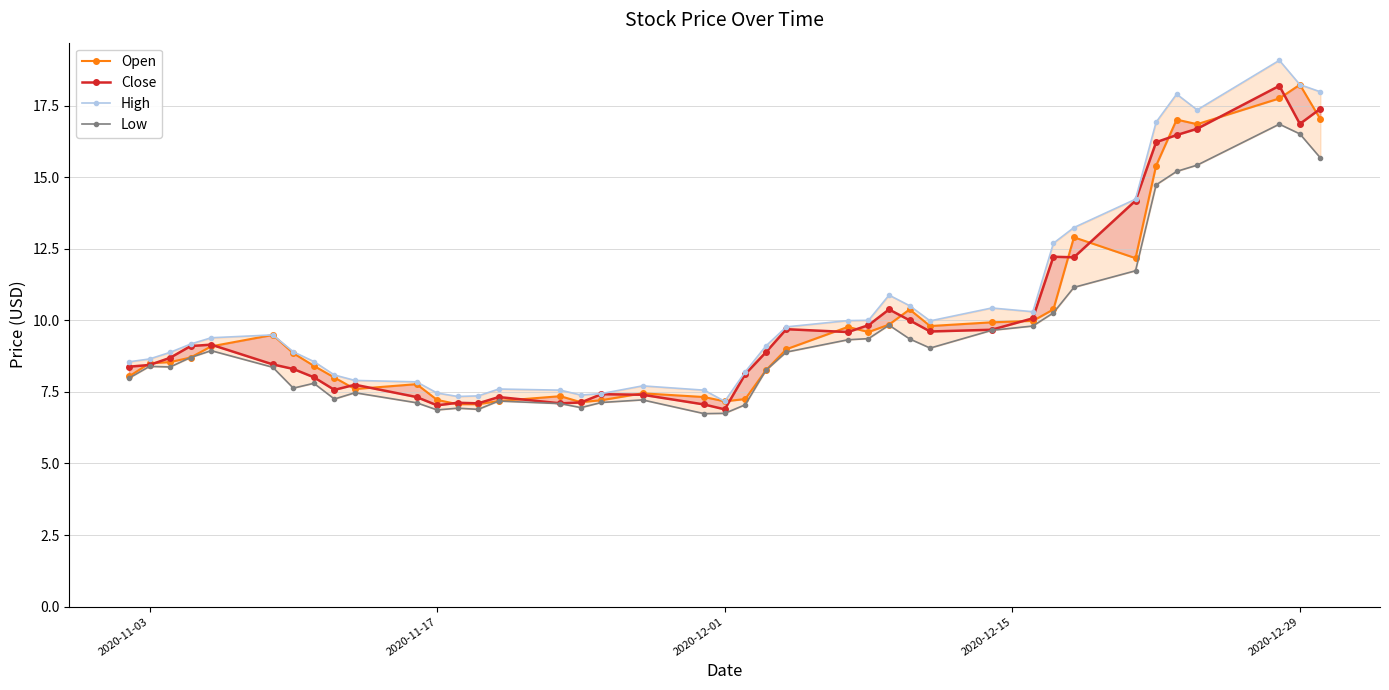

What is the difference between the maximum and minimum values in the High series?

11.9